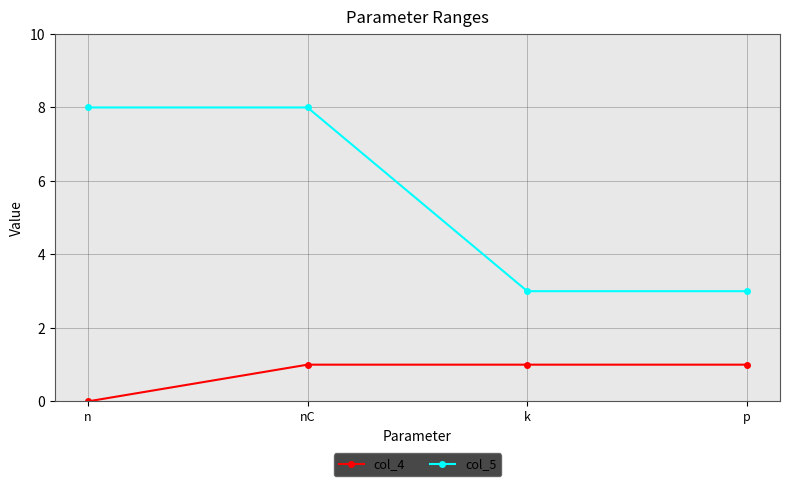

Which series has the largest total across all categories?

col_5